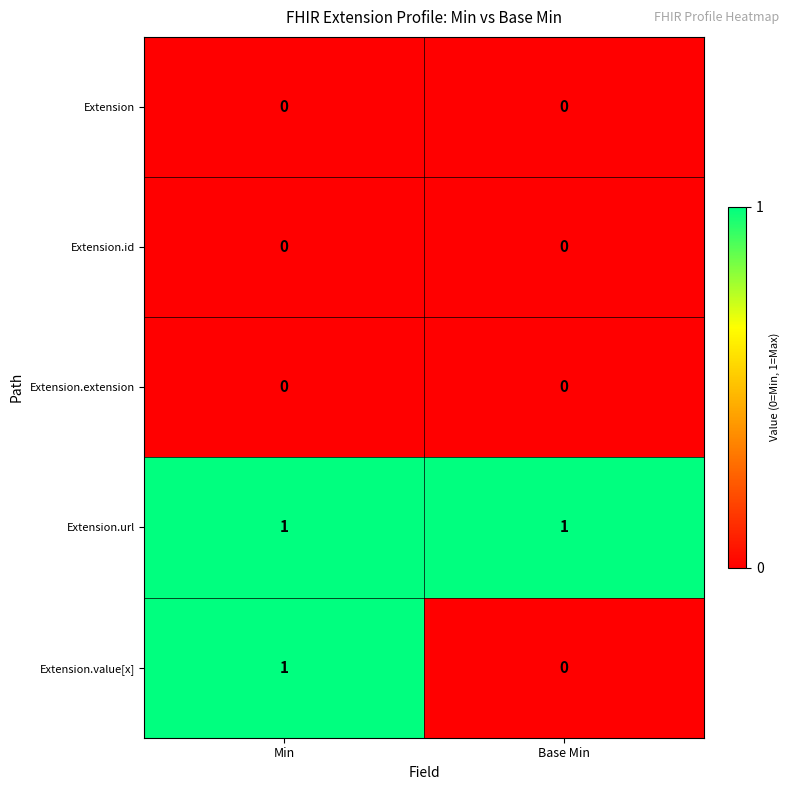

At which label is Extension.value[x] closest to 0?

Base Min